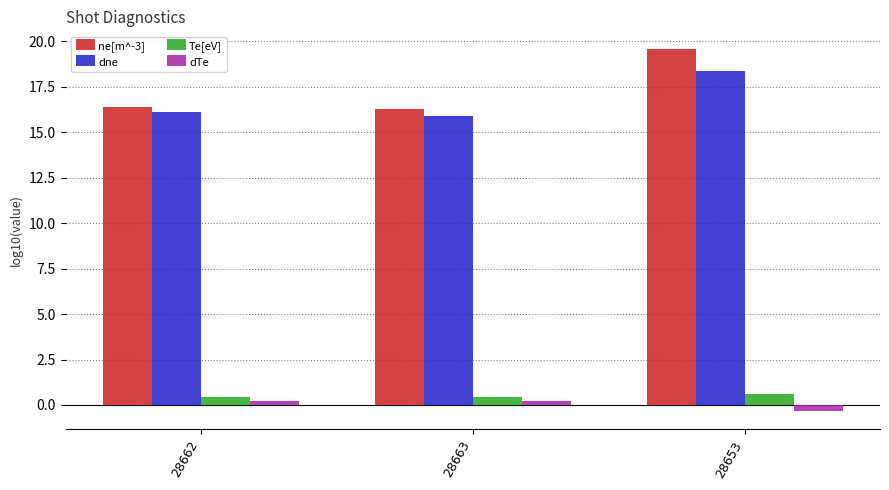

The value of ne[m^-3] at 28653 is 8.6. True or false?

False